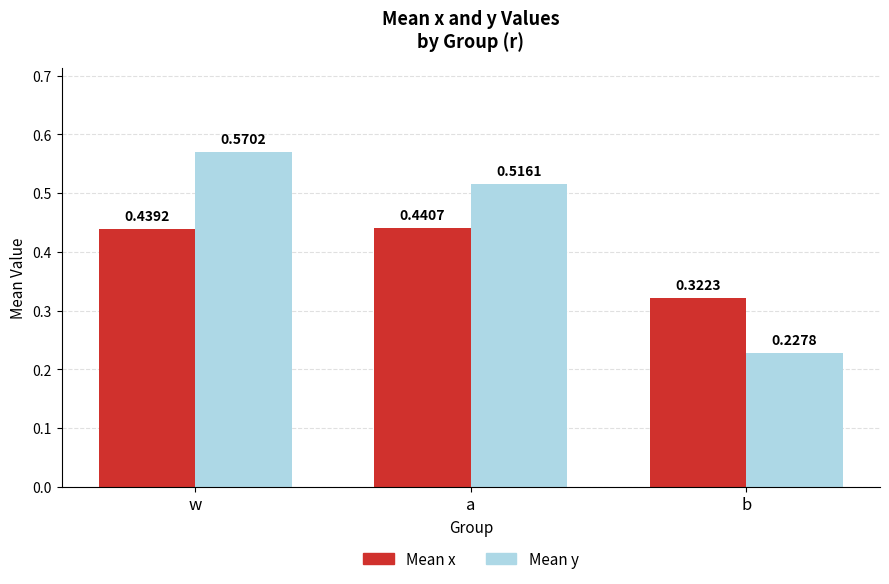

How many bars are there in each group?

2